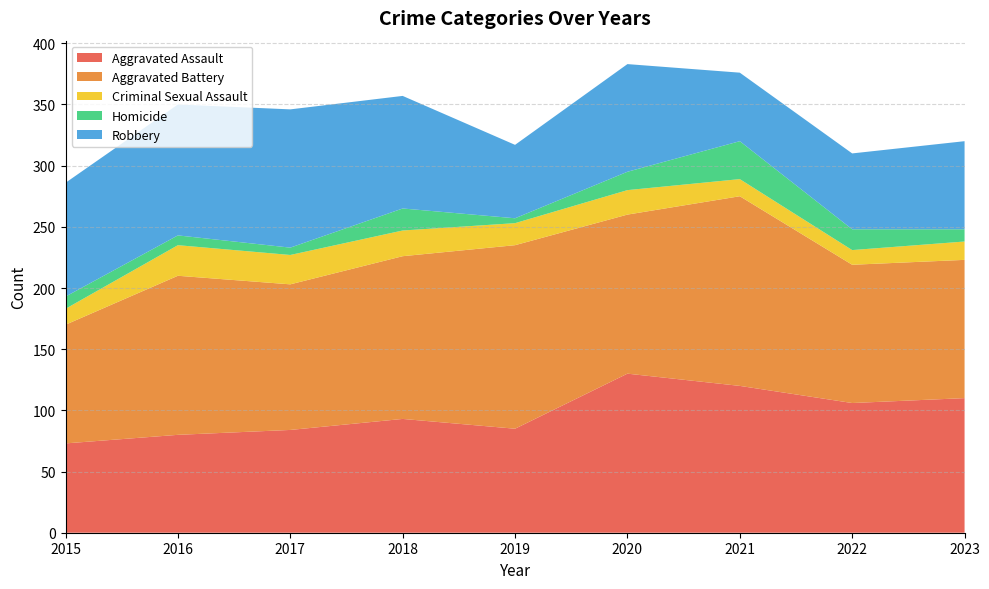

Reading left to right, extract all data points from this chart.

Aggravated Assault: 73	80	84	93	85	130	120	106	110
Aggravated Battery: 97	130	119	133	150	130	155	113	113
Criminal Sexual Assault: 13	25	24	21	18	20	14	12	15
Homicide: 10	8	6	18	4	15	31	17	10
Robbery: 93	107	113	92	60	88	56	62	72